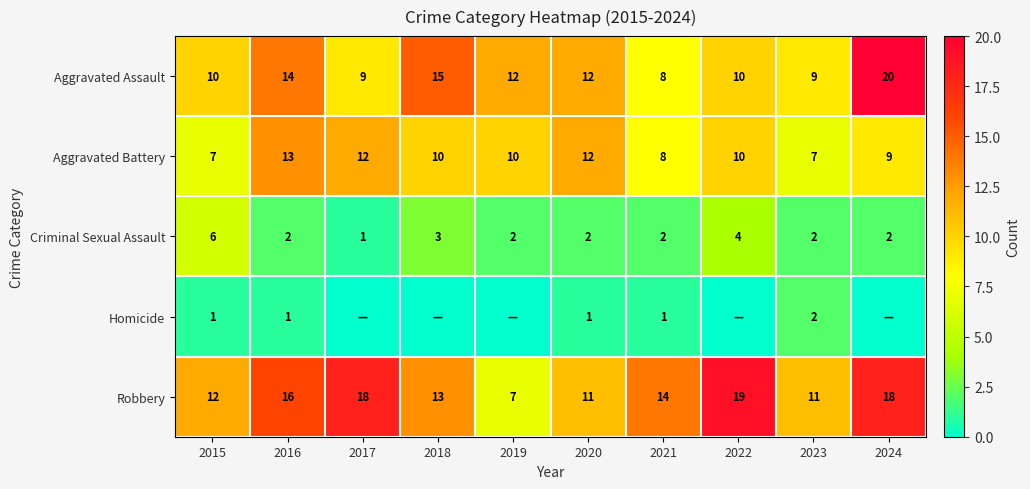

Is it true that Aggravated Assault equals 9 at 2023?

True